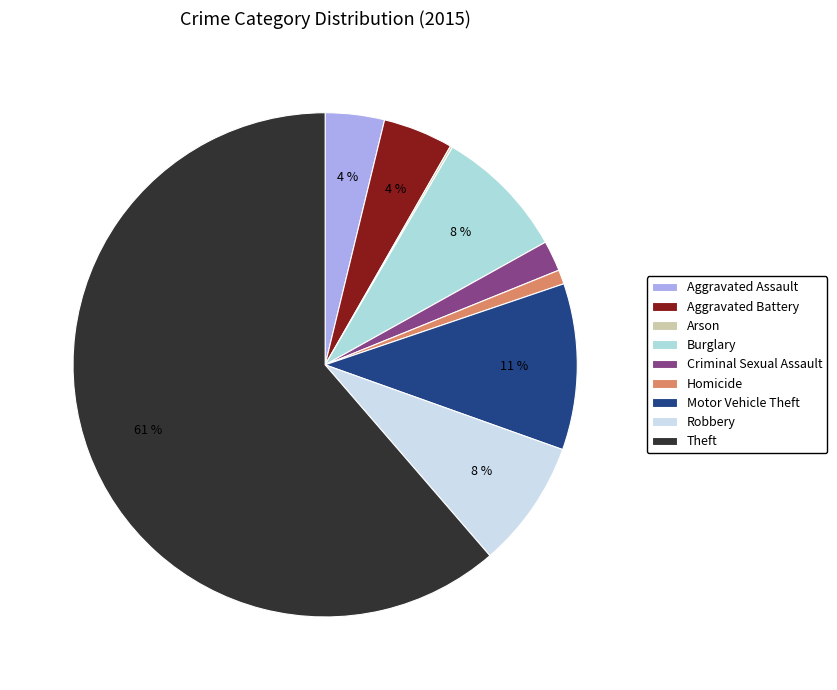

What percentage do Robbery and Theft together represent?

69.5%